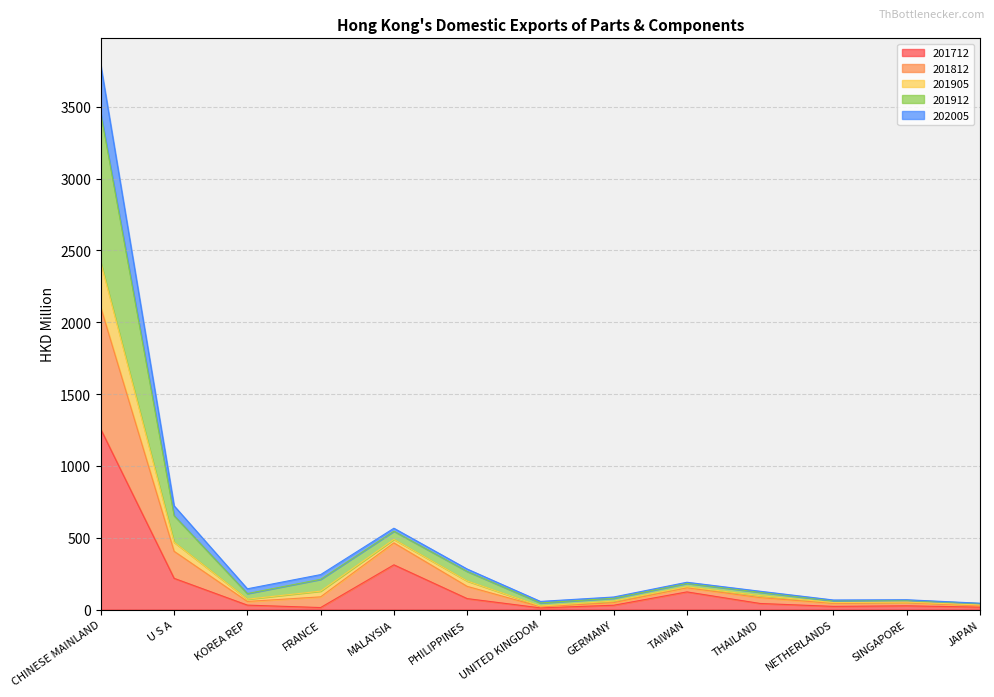

Which category has the highest value in the 201712 series?

CHINESE MAINLAND